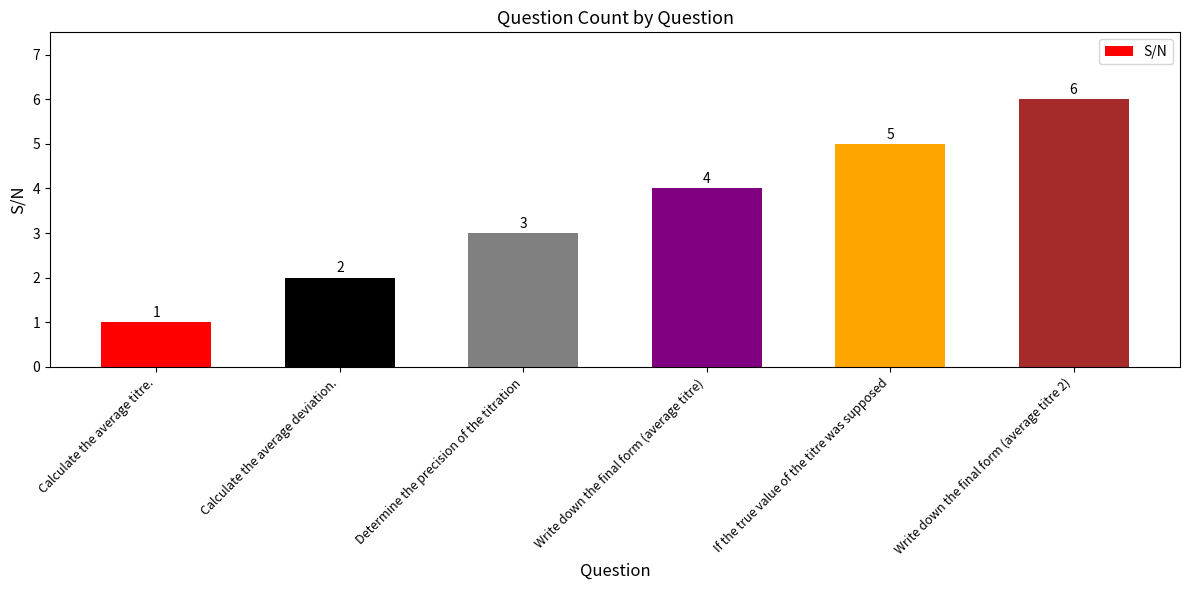

Read the value at Determine the precision of the titration.

3